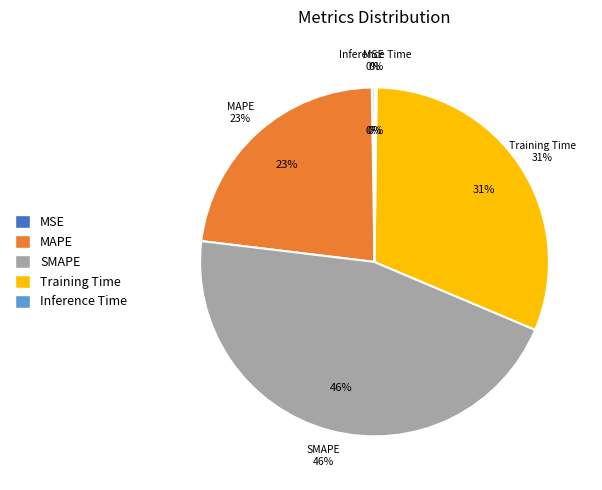

How many slices are in this pie chart?

5